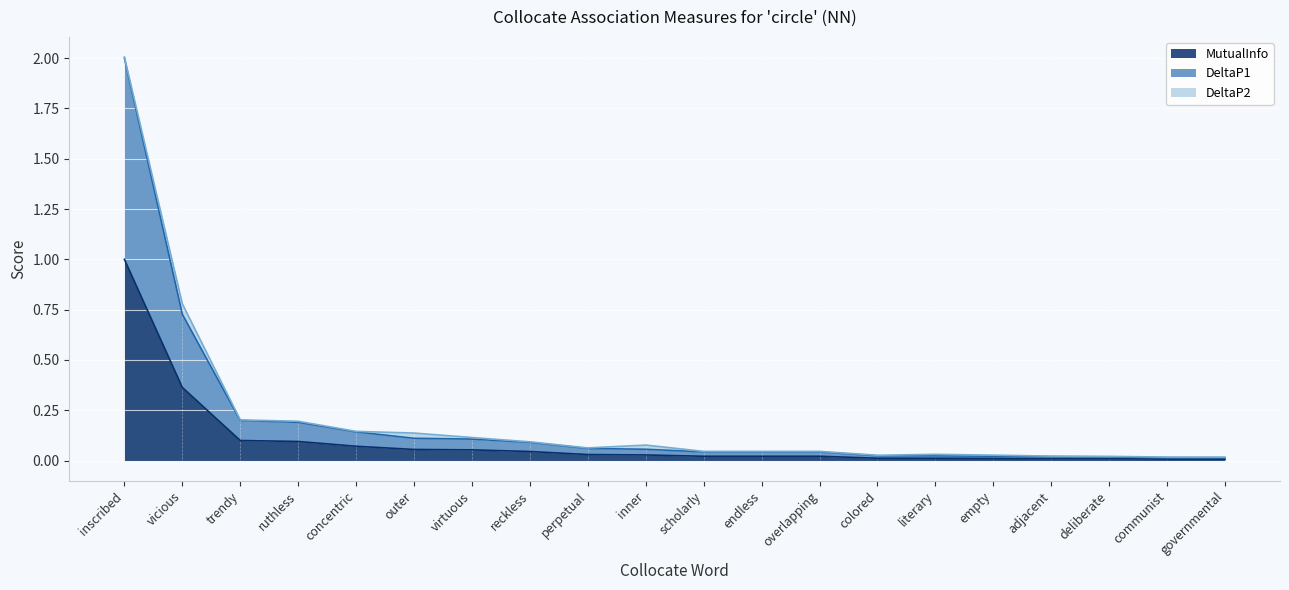

At how many categories does at least one series exceed 0?

20